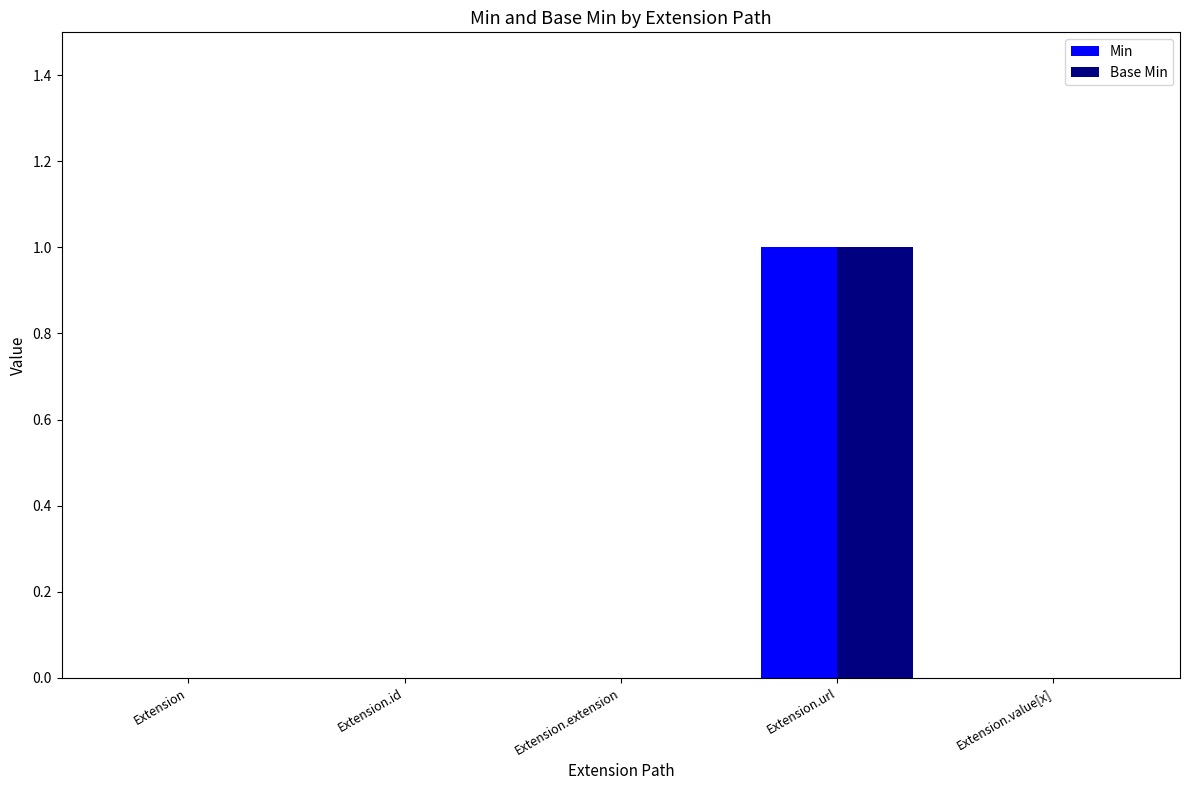

What are all the series names shown in the legend?

Min, Base Min